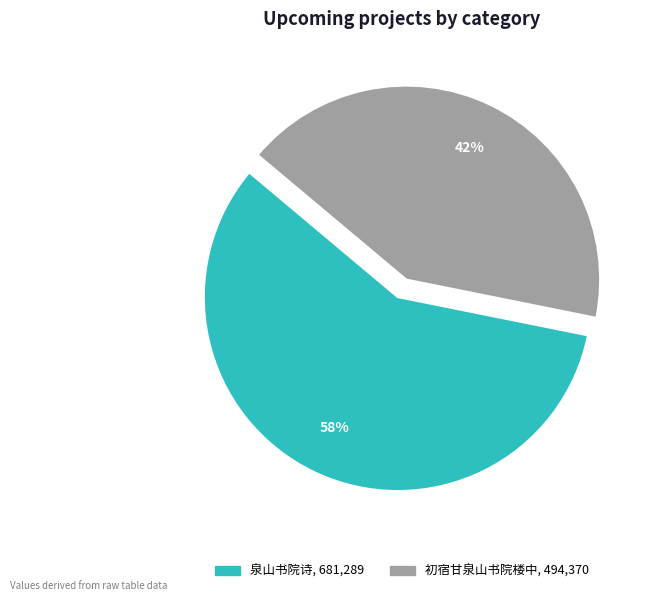

How many slices are in this pie chart?

2